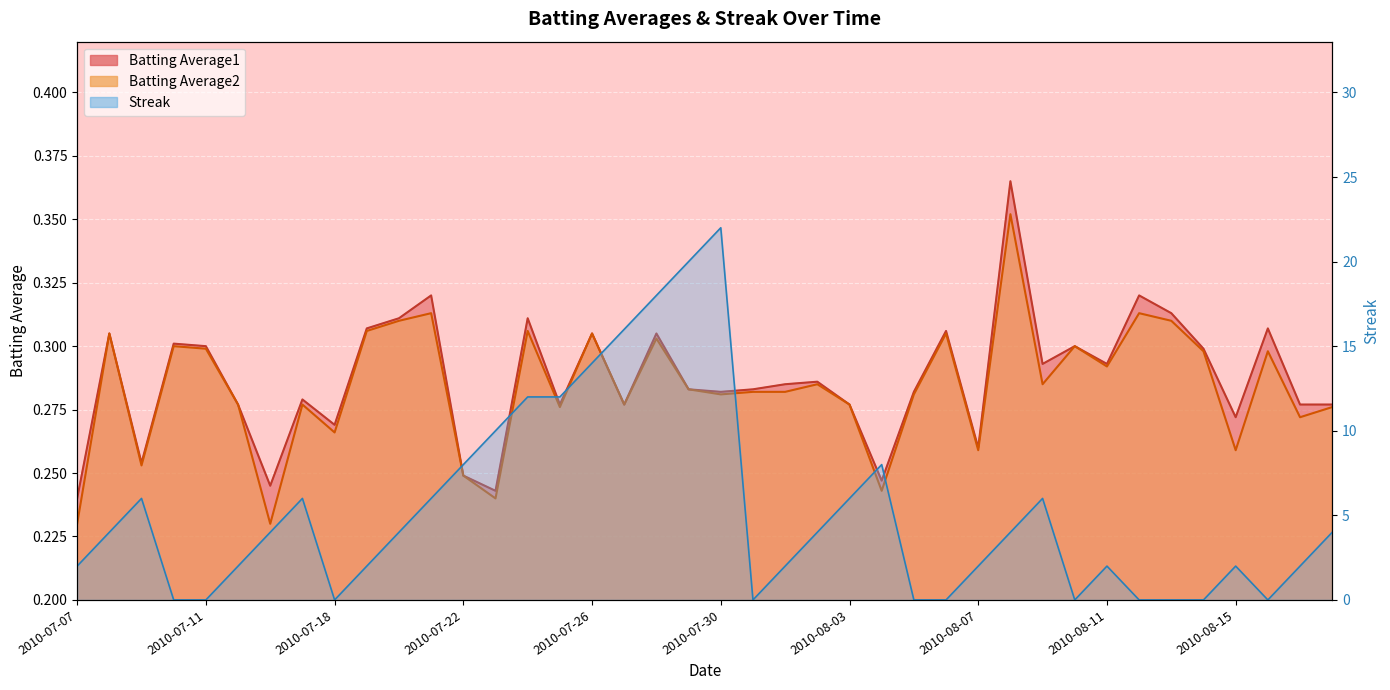

What is the approximate value of Batting Average1 at 2010-08-01?

0.3